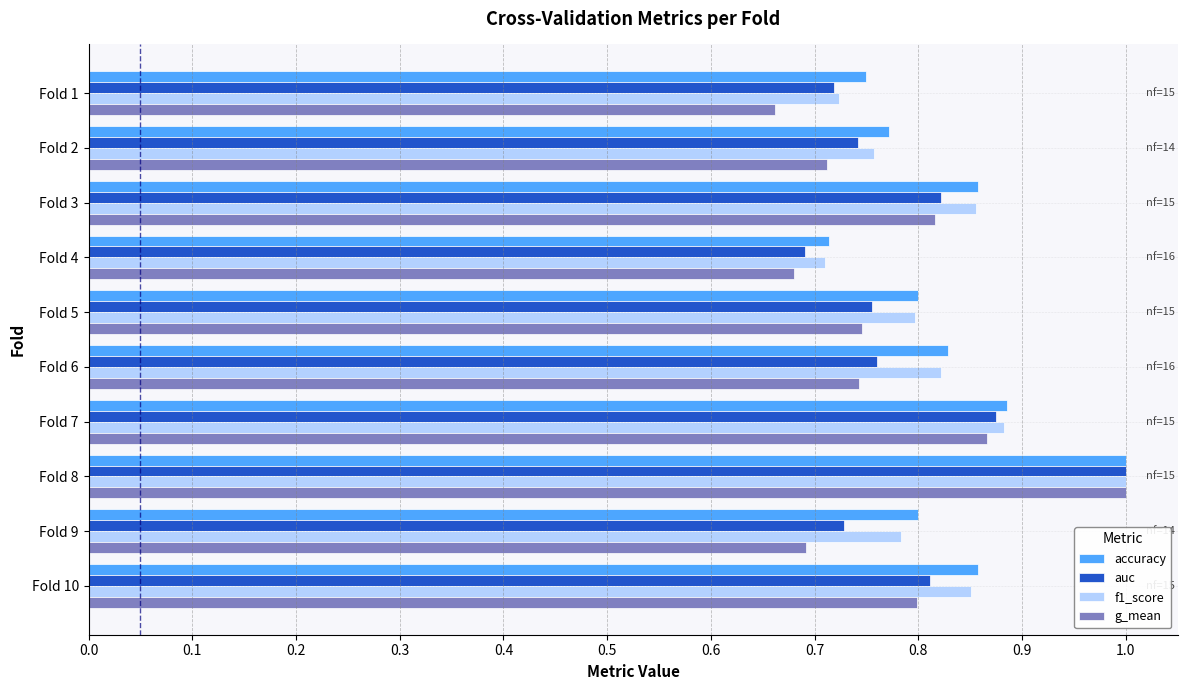

What is the sum of the f1_score values at Fold 1 and Fold 6?

1.5